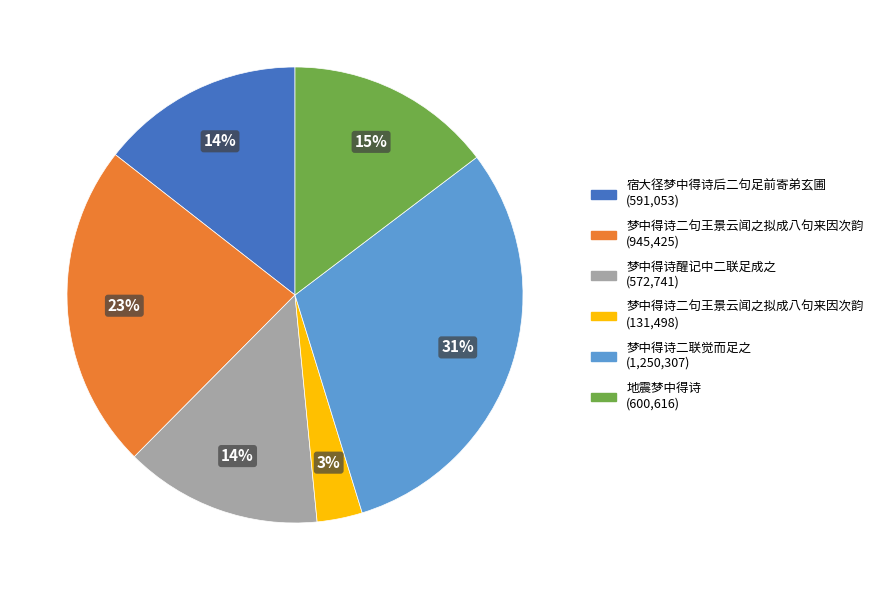

Is there a majority slice in this chart?

No